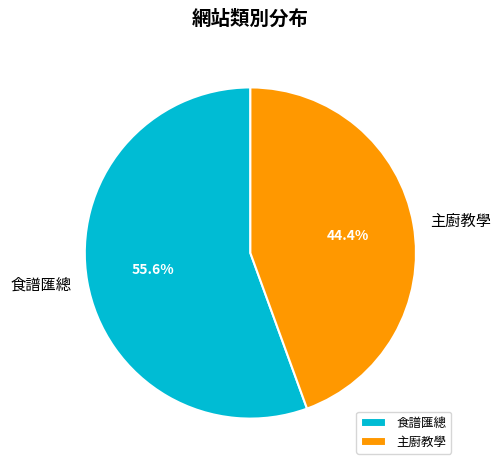

Do 主廚教學 and 食譜匯總 together represent more than half of the pie?

Yes